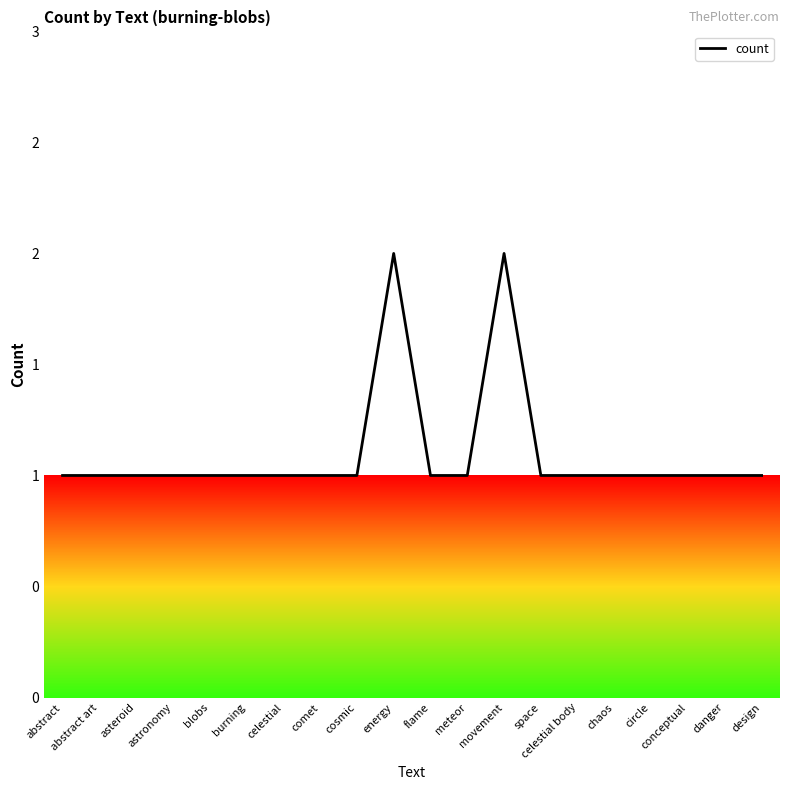

What is the ratio of the value at abstract to the value at chaos?

1.0